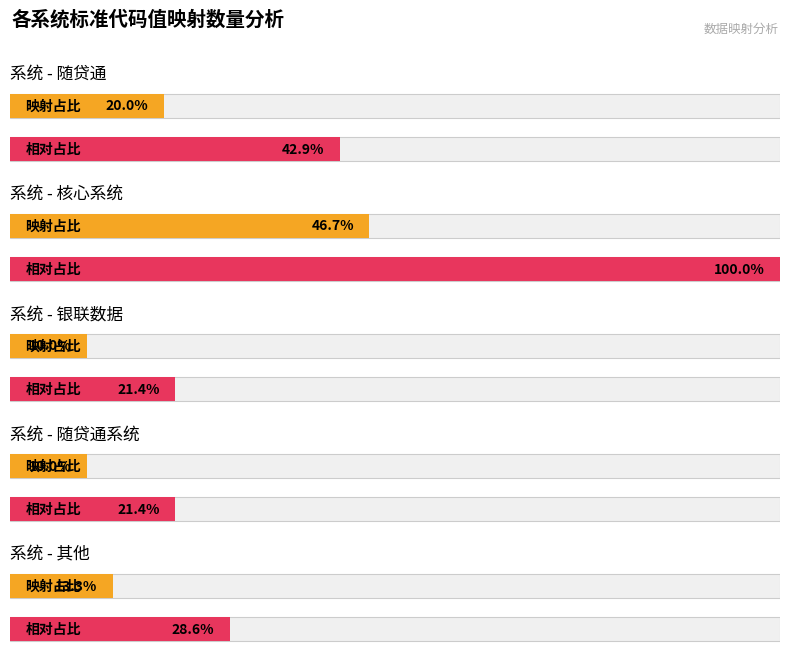

The chart shows a value of 7 at 核心系统. True or false?

False